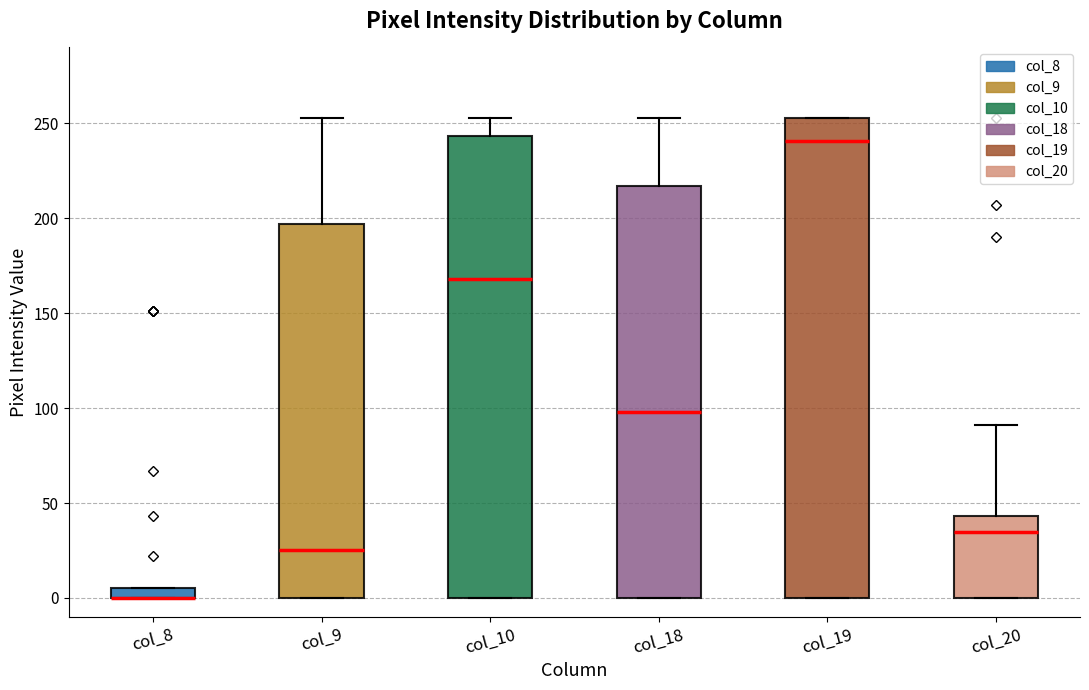

Where is the upper edge of the box for col_18 on the y-axis? The values are not printed on the chart, so give them approximately, as read against the axis.

215